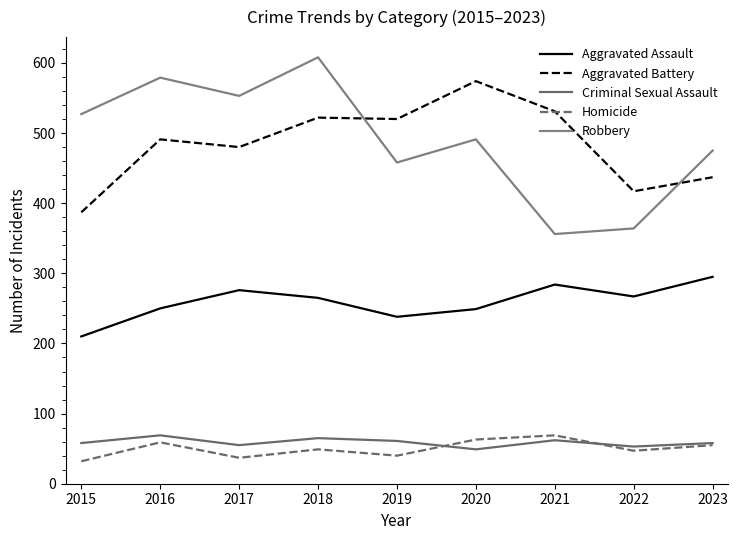

At 2017, list the series in order from largest to smallest.

Robbery, Aggravated Battery, Aggravated Assault, Criminal Sexual Assault, Homicide